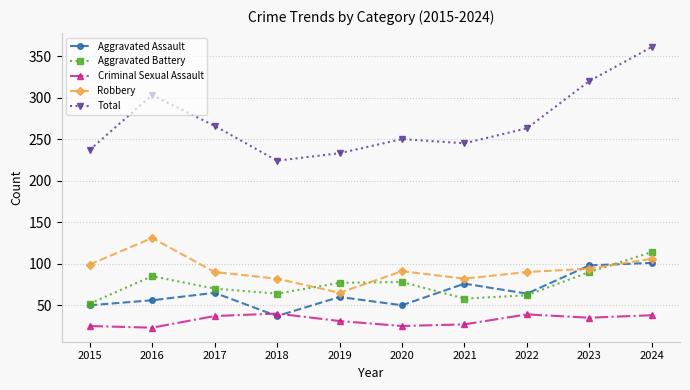

What is the sum of all Criminal Sexual Assault values?

320